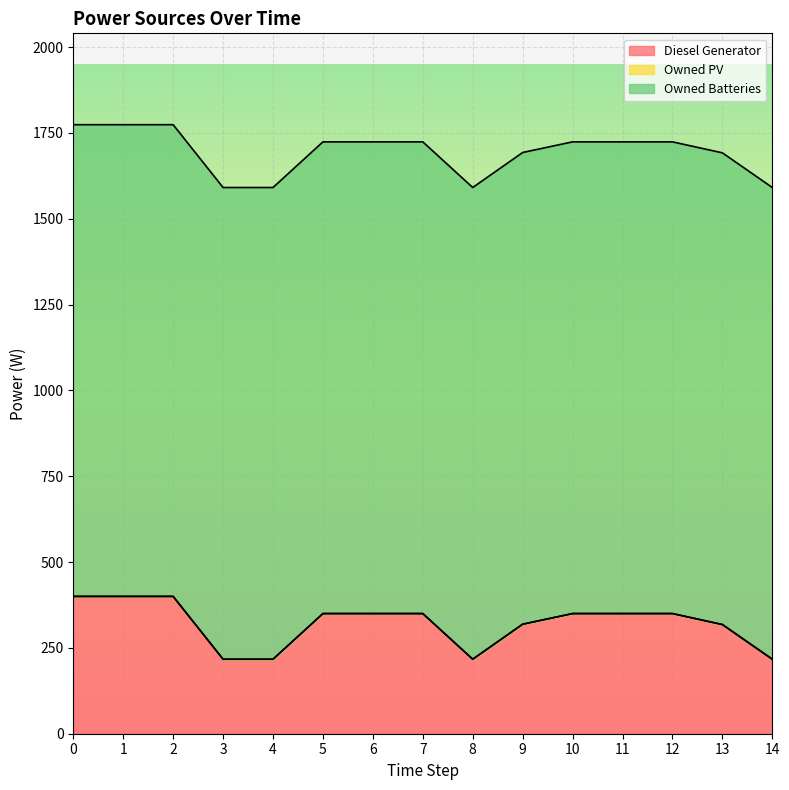

Which series has the widest spread of values?

Diesel Generator